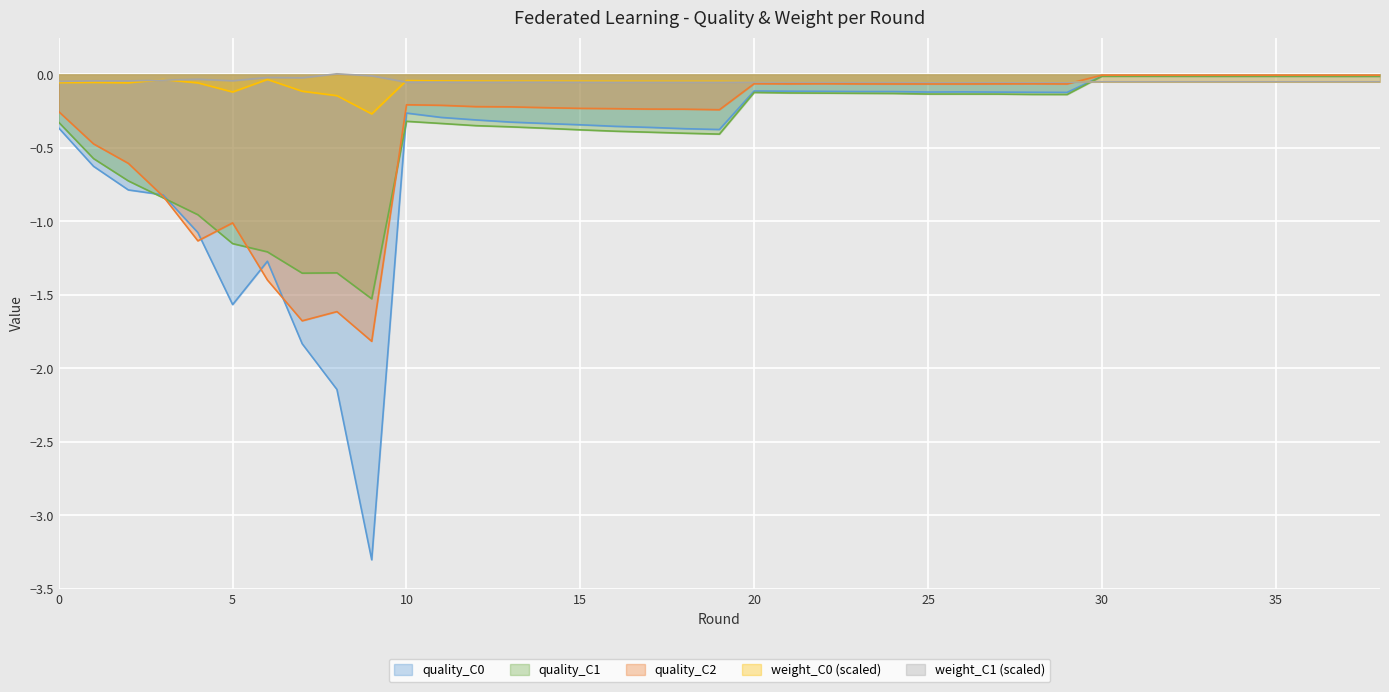

Reading right to left, what are all the values shown in this chart?

quality_C0: -0.0	-0.0	-0.0	-0.0	-0.0	-0.0	-0.0	-0.0	-0.0	-0.1	-0.1	-0.1	-0.1	-0.1	-0.1	-0.1	-0.1	-0.1	-0.1	-0.4	-0.4	-0.4	-0.4	-0.3	-0.3	-0.3	-0.3	-0.3	-0.3	-3.3	-2.1	-1.8	-1.3	-1.6	-1.1	-0.8	-0.8	-0.6	-0.4
weight_C0: -0.1	-0.1	-0.1	-0.1	-0.1	-0.1	-0.1	-0.1	-0.1	-0.1	-0.1	-0.1	-0.0	-0.1	-0.0	-0.1	-0.1	-0.1	-0.1	-0.0	-0.0	-0.0	-0.0	-0.0	-0.0	-0.0	-0.0	-0.0	-0.0	-0.3	-0.1	-0.1	-0.0	-0.1	-0.1	-0.0	-0.1	-0.1	-0.1
quality_C1: -0.0	-0.0	-0.0	-0.0	-0.0	-0.0	-0.0	-0.0	-0.0	-0.1	-0.1	-0.1	-0.1	-0.1	-0.1	-0.1	-0.1	-0.1	-0.1	-0.4	-0.4	-0.4	-0.4	-0.4	-0.4	-0.4	-0.3	-0.3	-0.3	-1.5	-1.3	-1.4	-1.2	-1.2	-1.0	-0.8	-0.7	-0.6	-0.3
weight_C1: -0.1	-0.1	-0.1	-0.1	-0.1	-0.1	-0.1	-0.1	-0.1	-0.1	-0.1	-0.1	-0.1	-0.1	-0.1	-0.1	-0.1	-0.1	-0.1	-0.1	-0.1	-0.1	-0.1	-0.1	-0.1	-0.1	-0.1	-0.1	-0.1	-0.0	0.0	-0.0	-0.0	-0.0	-0.0	-0.0	-0.0	-0.0	-0.0
quality_C2: -0.0	-0.0	-0.0	-0.0	-0.0	-0.0	-0.0	-0.0	-0.0	-0.1	-0.1	-0.1	-0.1	-0.1	-0.1	-0.1	-0.1	-0.1	-0.1	-0.2	-0.2	-0.2	-0.2	-0.2	-0.2	-0.2	-0.2	-0.2	-0.2	-1.8	-1.6	-1.7	-1.4	-1.0	-1.1	-0.8	-0.6	-0.5	-0.3